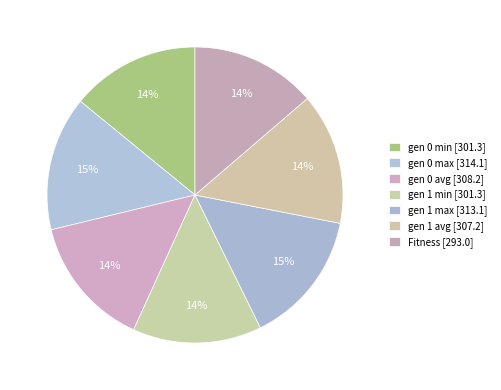

Count the number of slices in the pie.

7